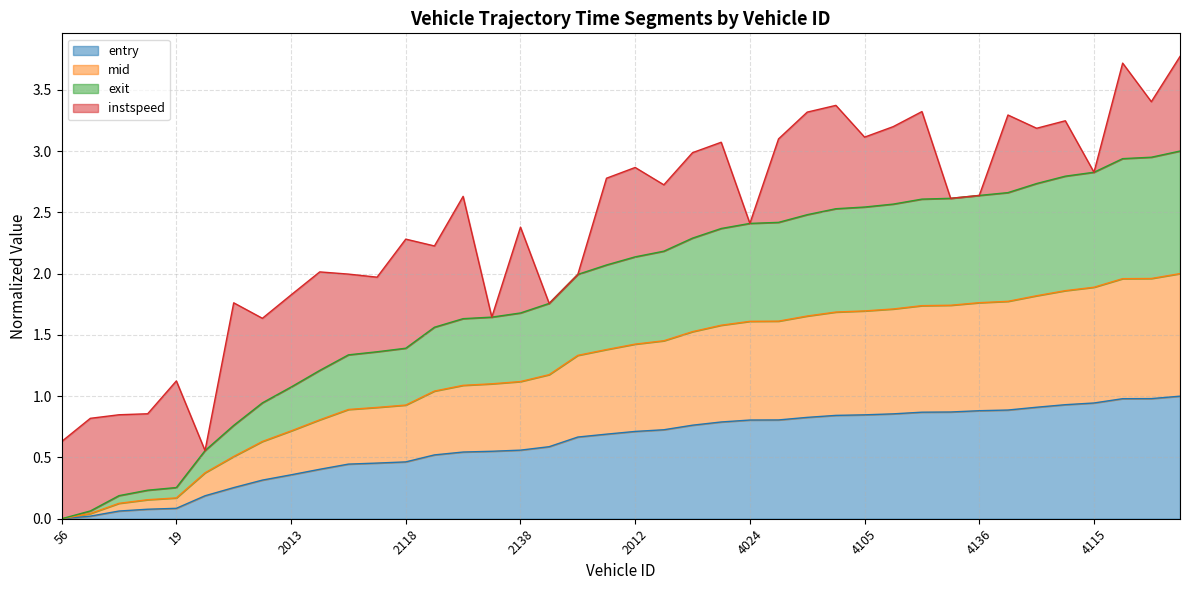

Between 4111 and 4052, which series saw the biggest shift?

exit